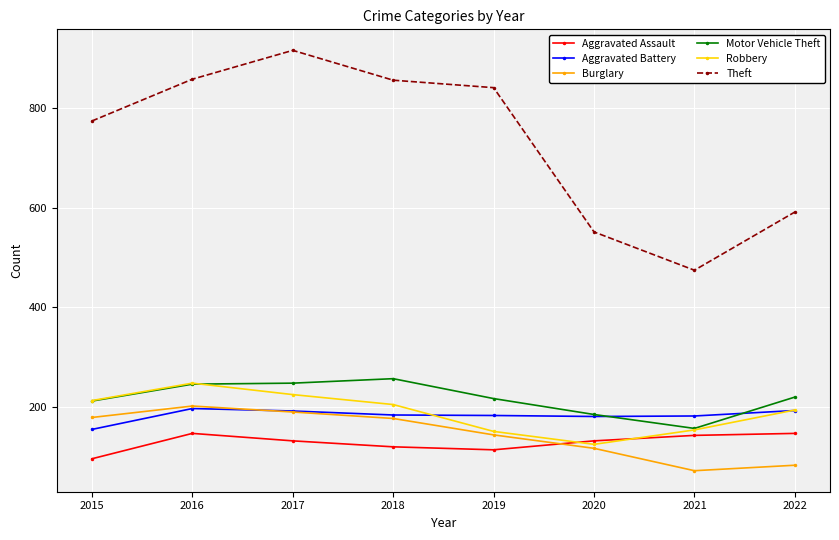

What is the difference between the second highest and second lowest values in the Aggravated Assault series?

33